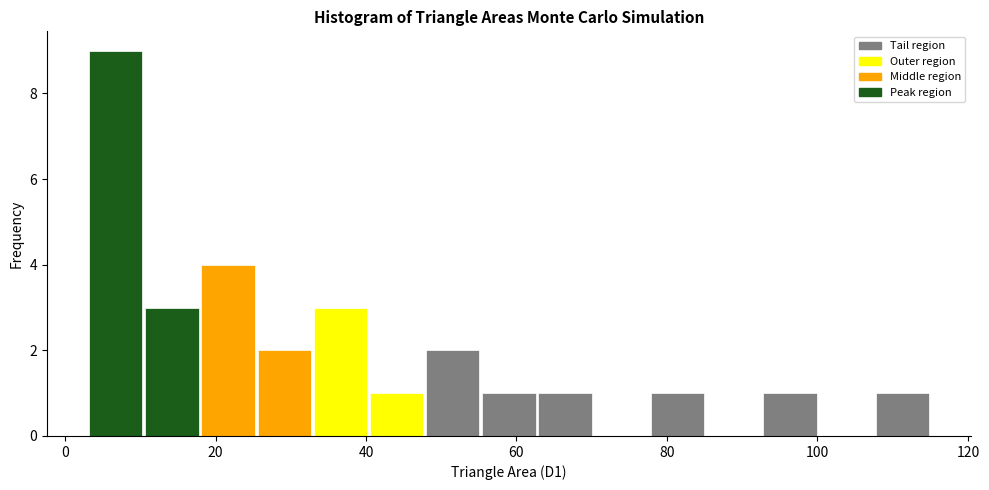

Read against the x-axis, roughly where is the centre of the tallest bar?

6